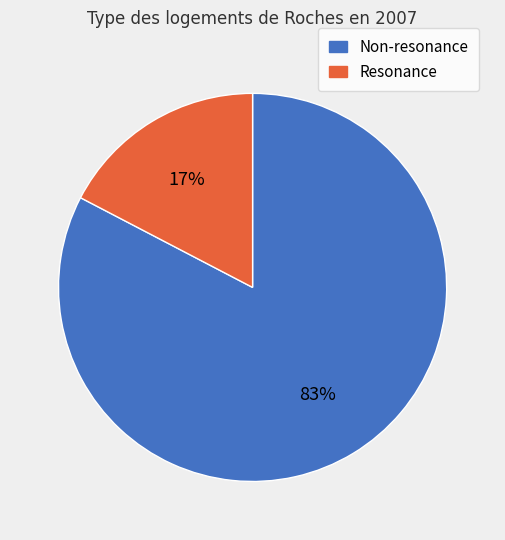

How many slices are in this pie chart?

2